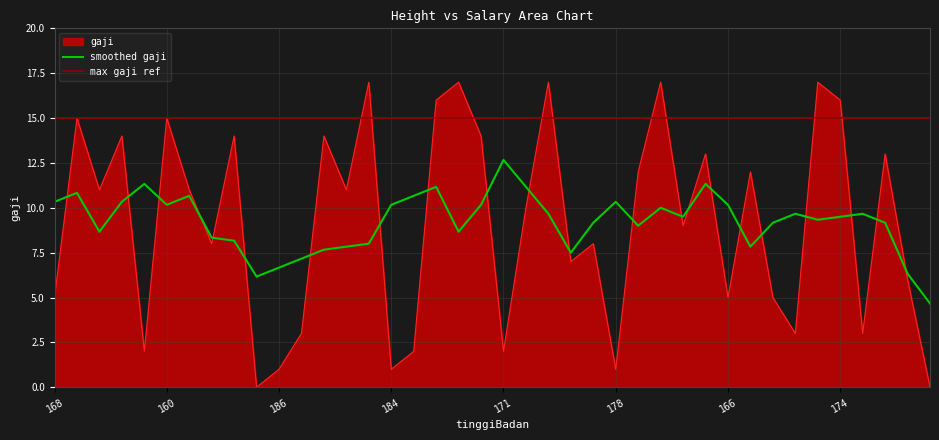

How many data points does each series have?

40